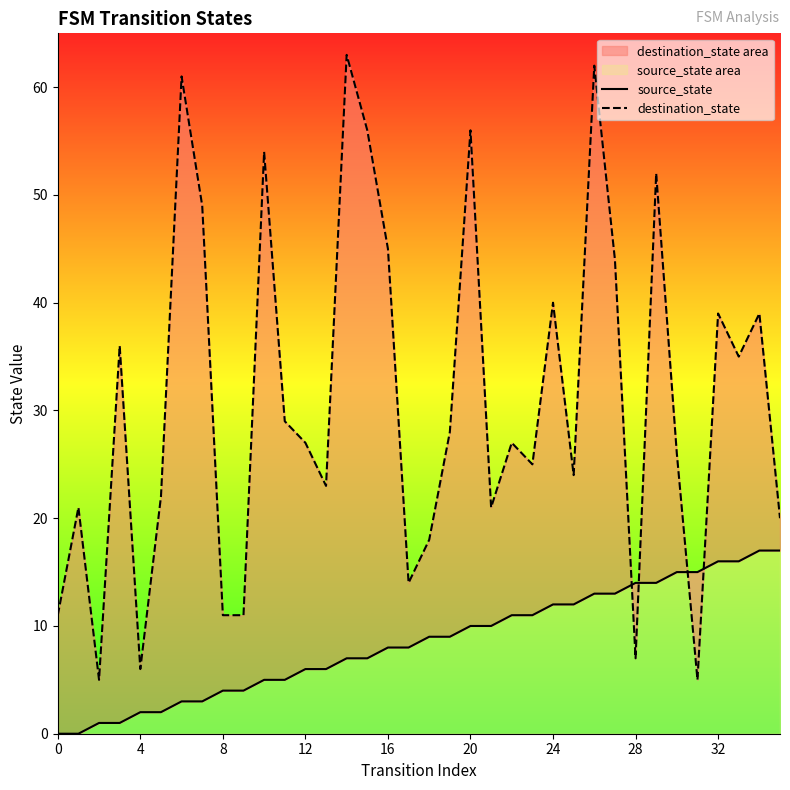

Rank the series at 19 from lowest to highest value.

source_state, destination_state